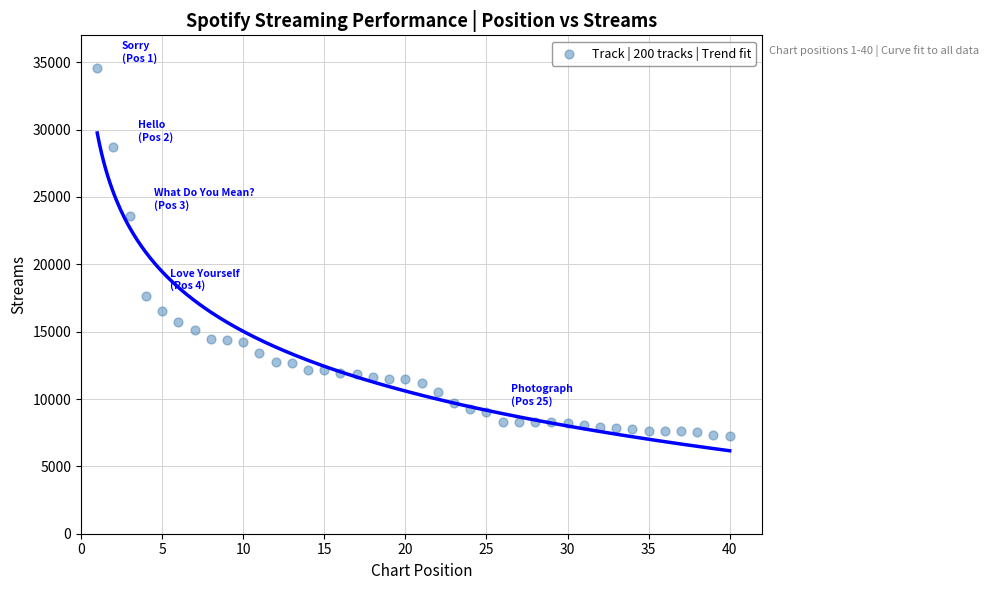

What Y value in the scatter plot is closest to 20906?

23623